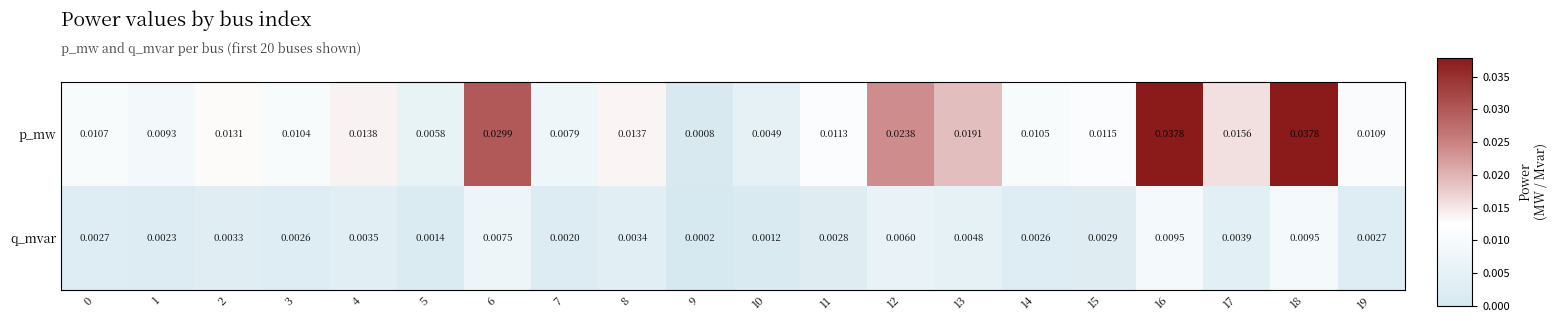

Which category has the lowest value across all series?

9